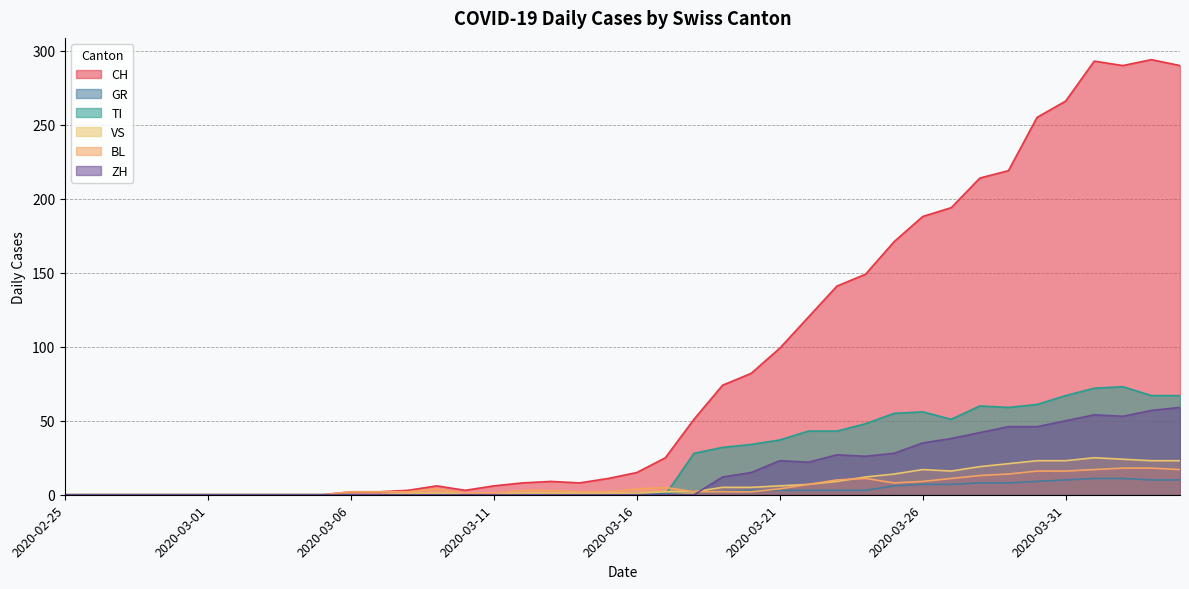

What is the label of the 29th point from the left?

2020-03-24